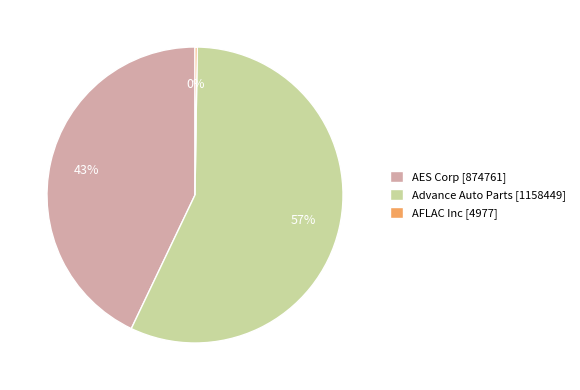

What is the ratio of the value at Advance Auto Parts [1158449] to the value at AES Corp [874761]?

1.3